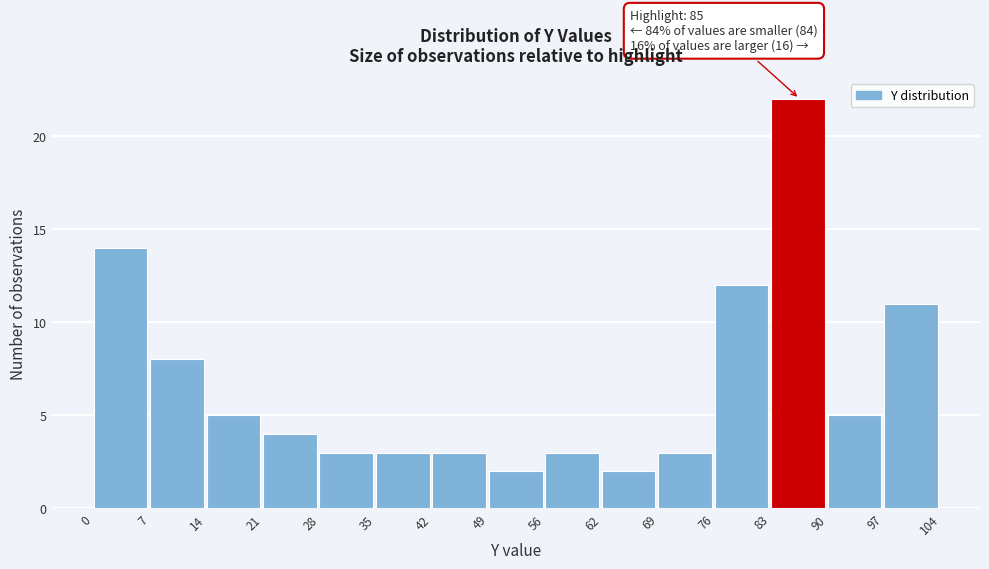

Which range on the x-axis has the tallest bar?

83 to 90